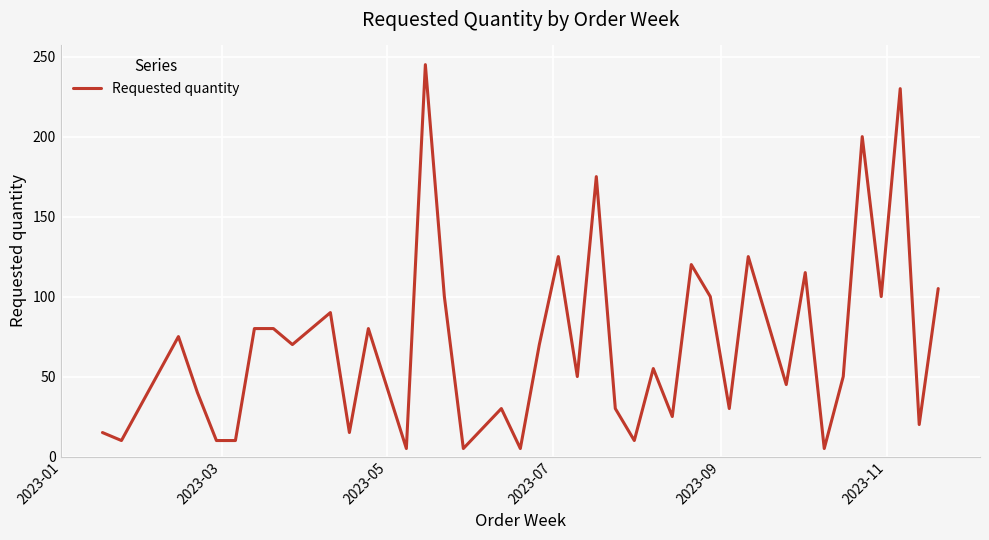

What is the greatest value displayed?

245